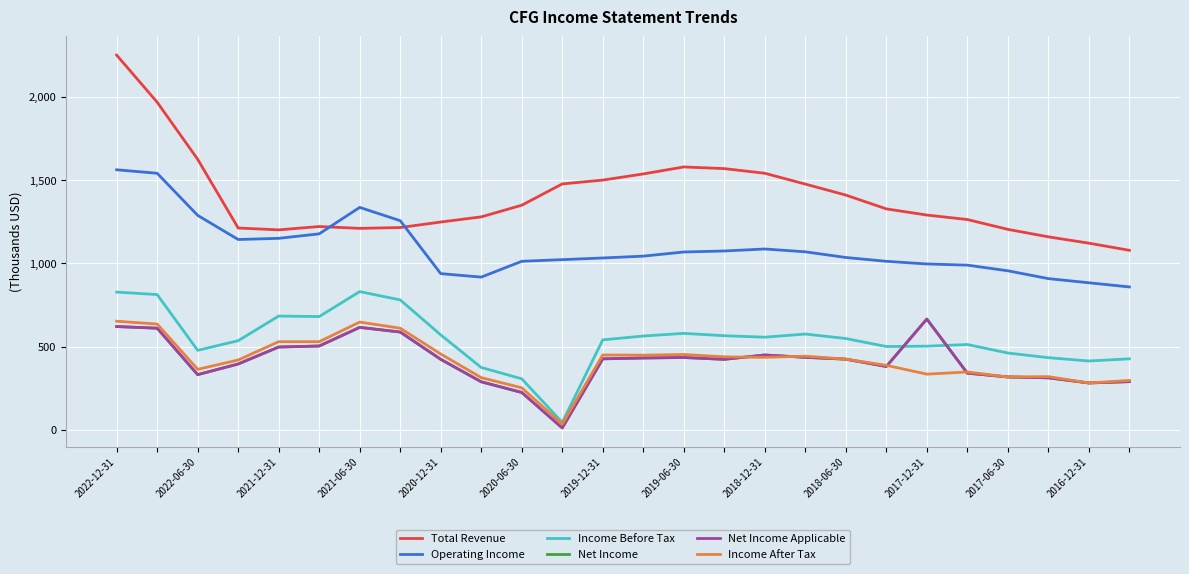

Where is Income Before Tax nearest to the value 438000?

23